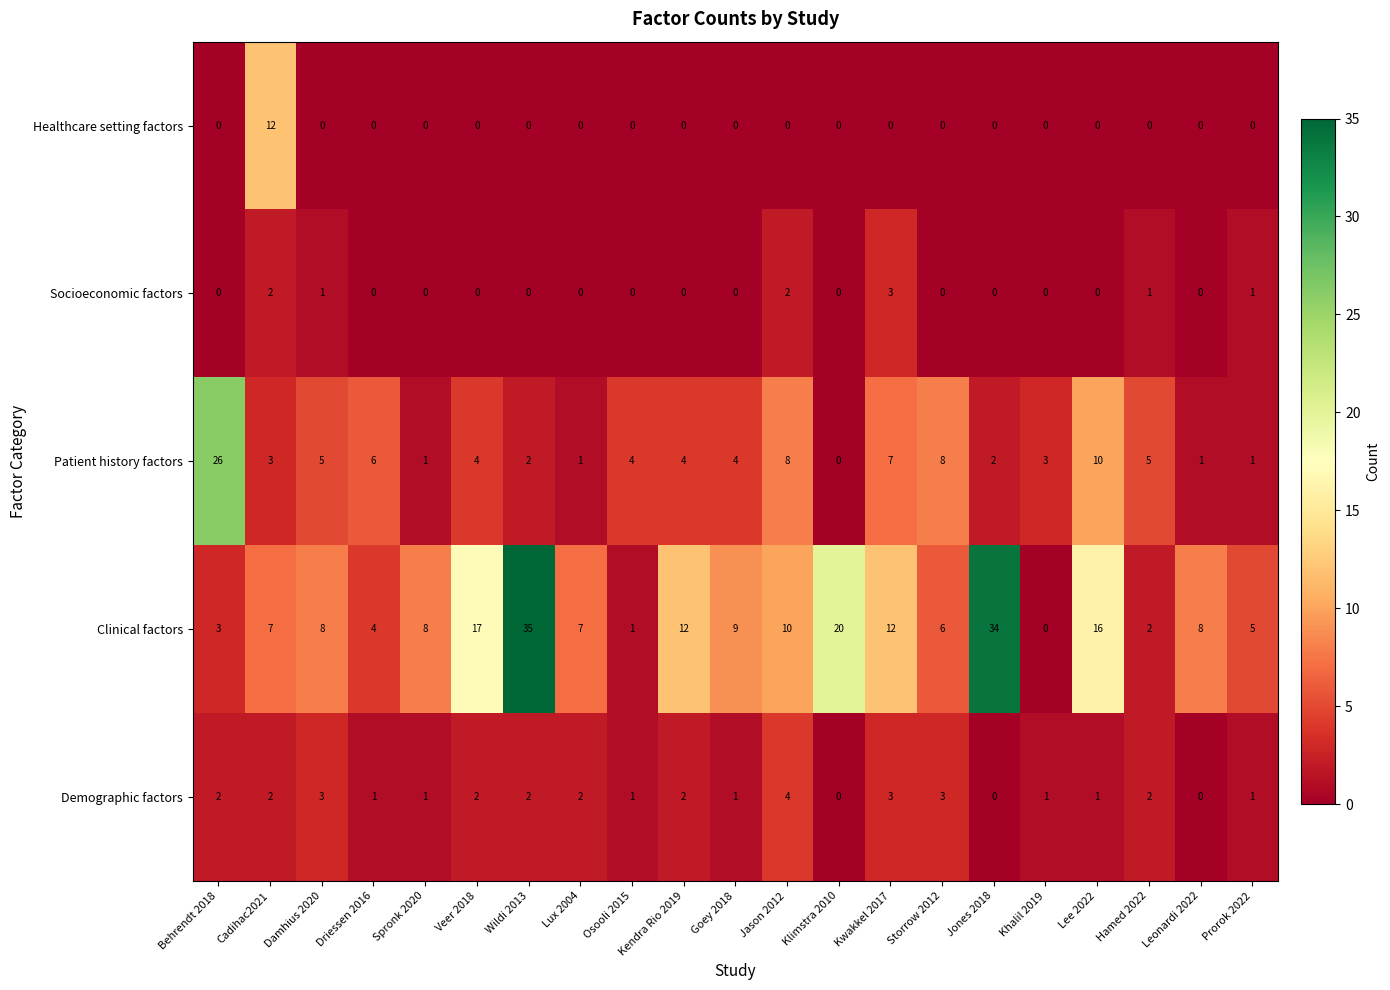

Between Osooli 2015 and Storrow 2012, which series saw the biggest shift?

Clinical factors